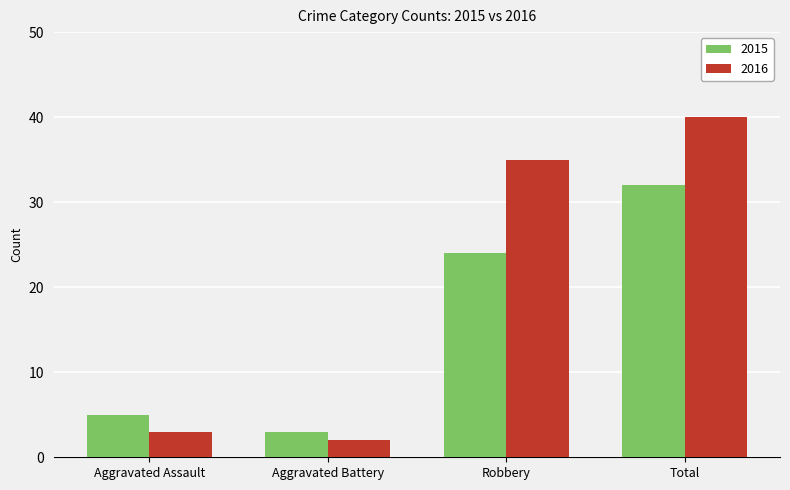

What is the sum of the 2015 values at Robbery and Aggravated Assault?

29